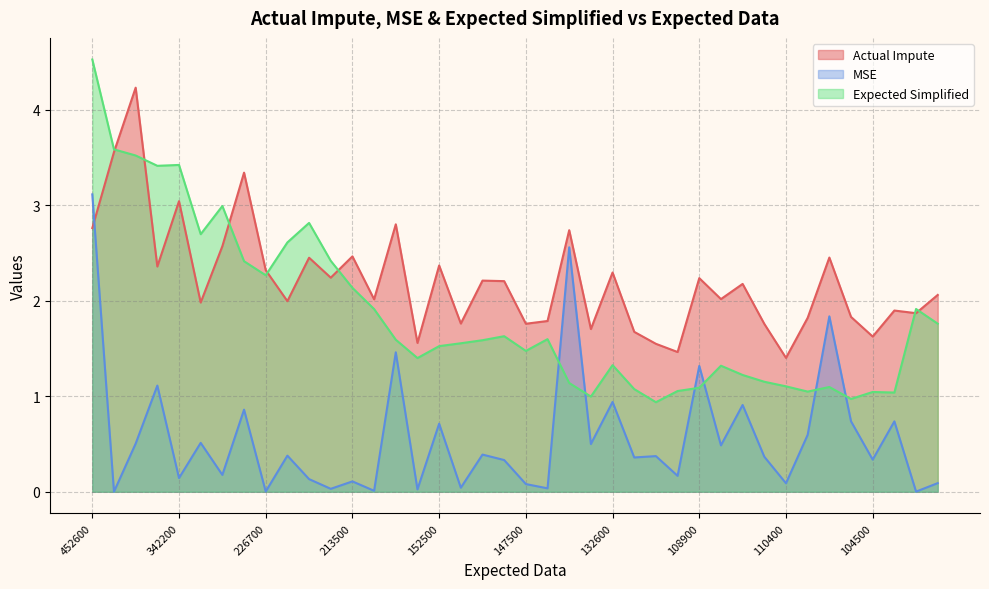

Where does the Expected Simplified series first go above 1?

452600